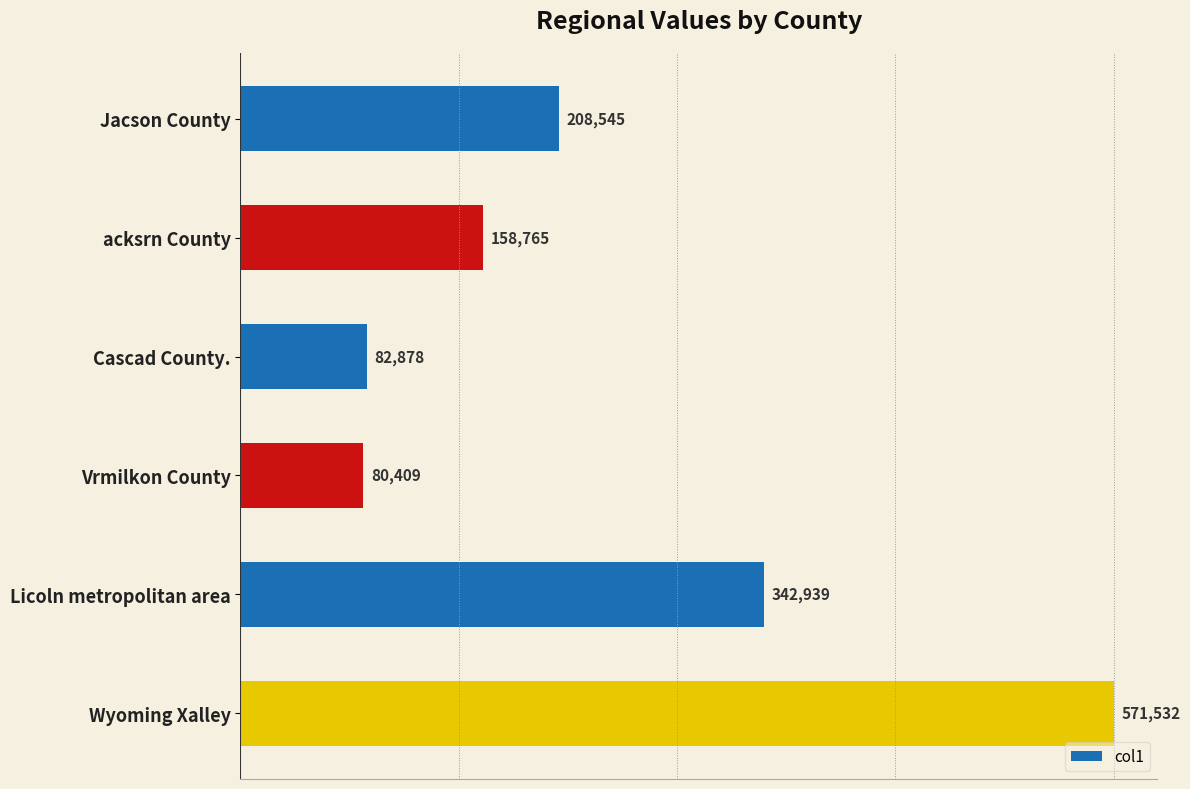

Which category has the highest value across all series?

Wyoming Xalley